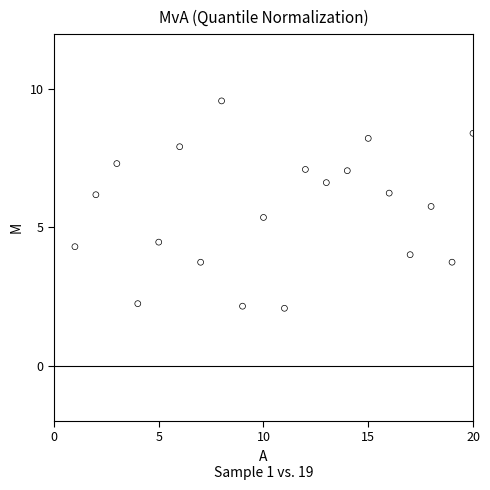

What is the range of Y values (max minus min)?

7.5